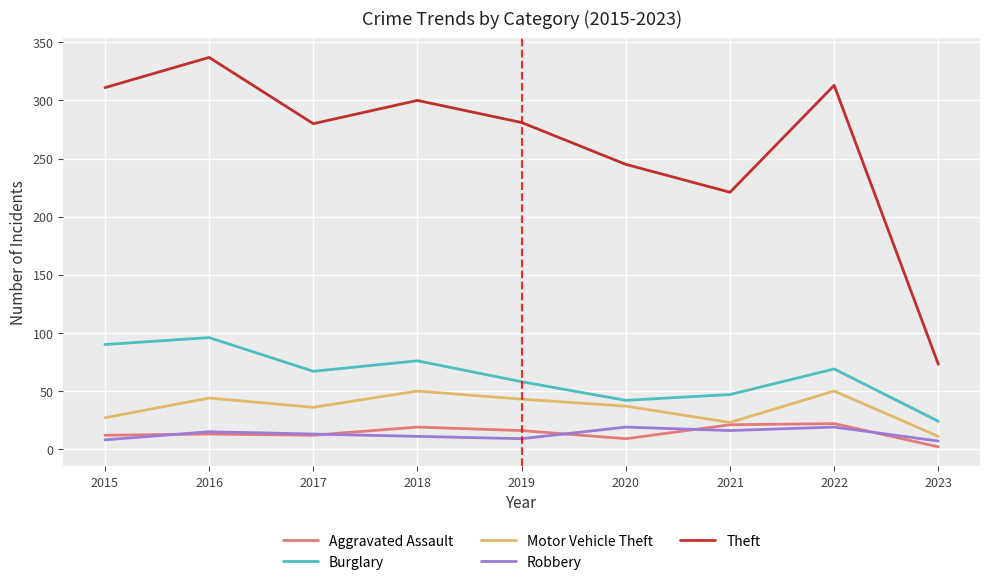

Which category has the highest value in the Theft series?

2016